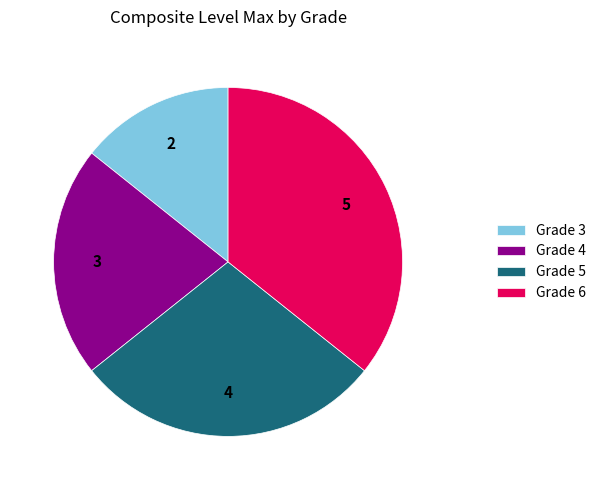

How many segments does this pie chart have?

4